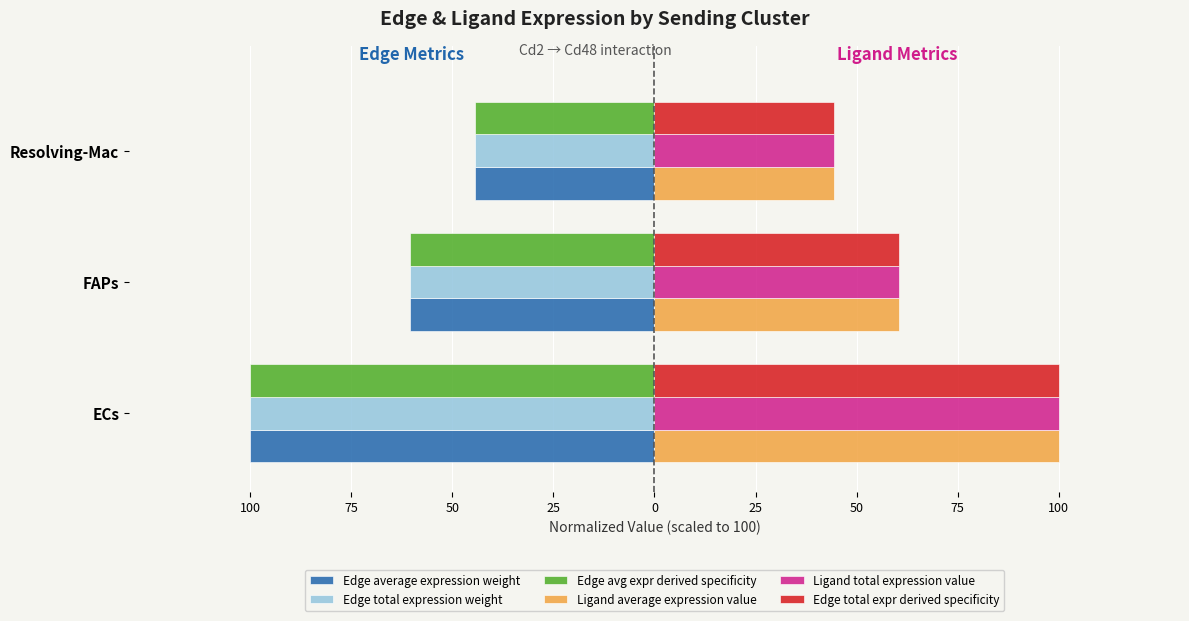

What is the minimum value for Ligand average expression value?

44.4